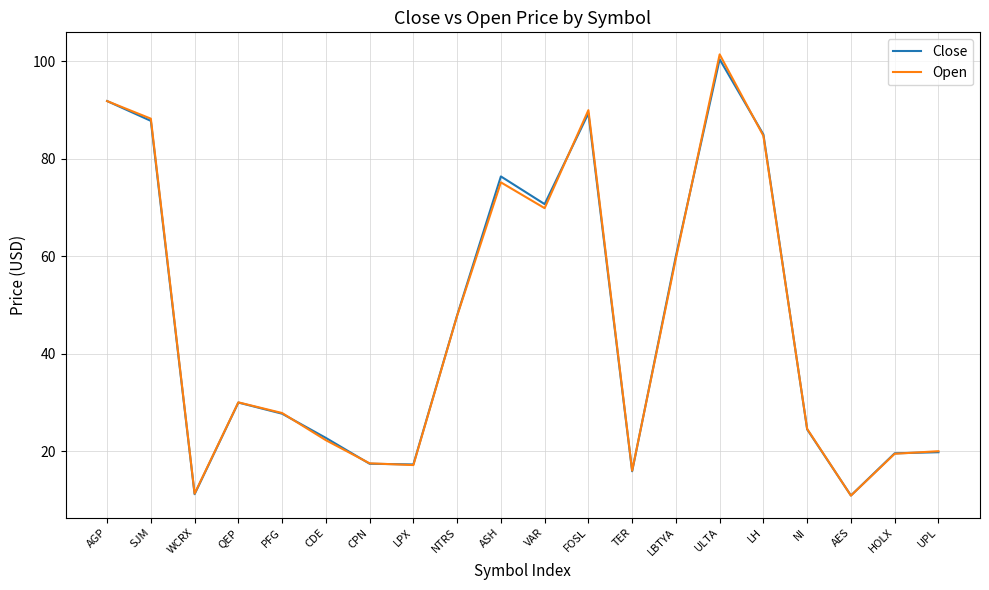

At which label is Close closest to 55?

LBTYA